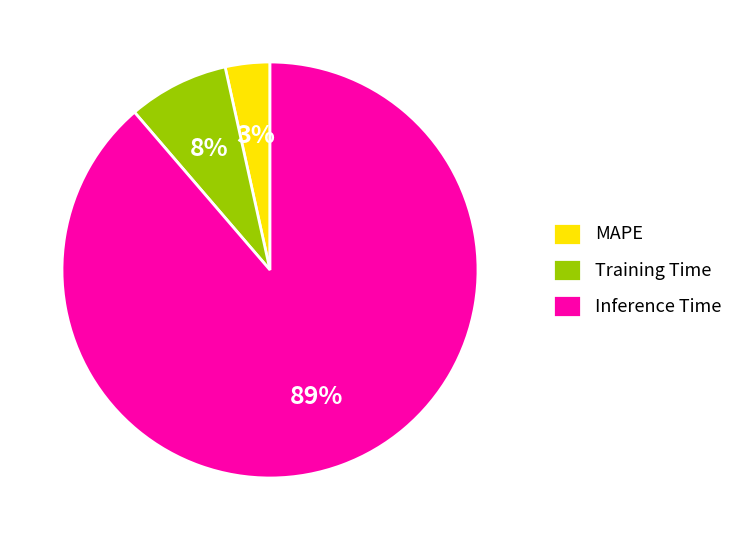

How many segments does this pie chart have?

3